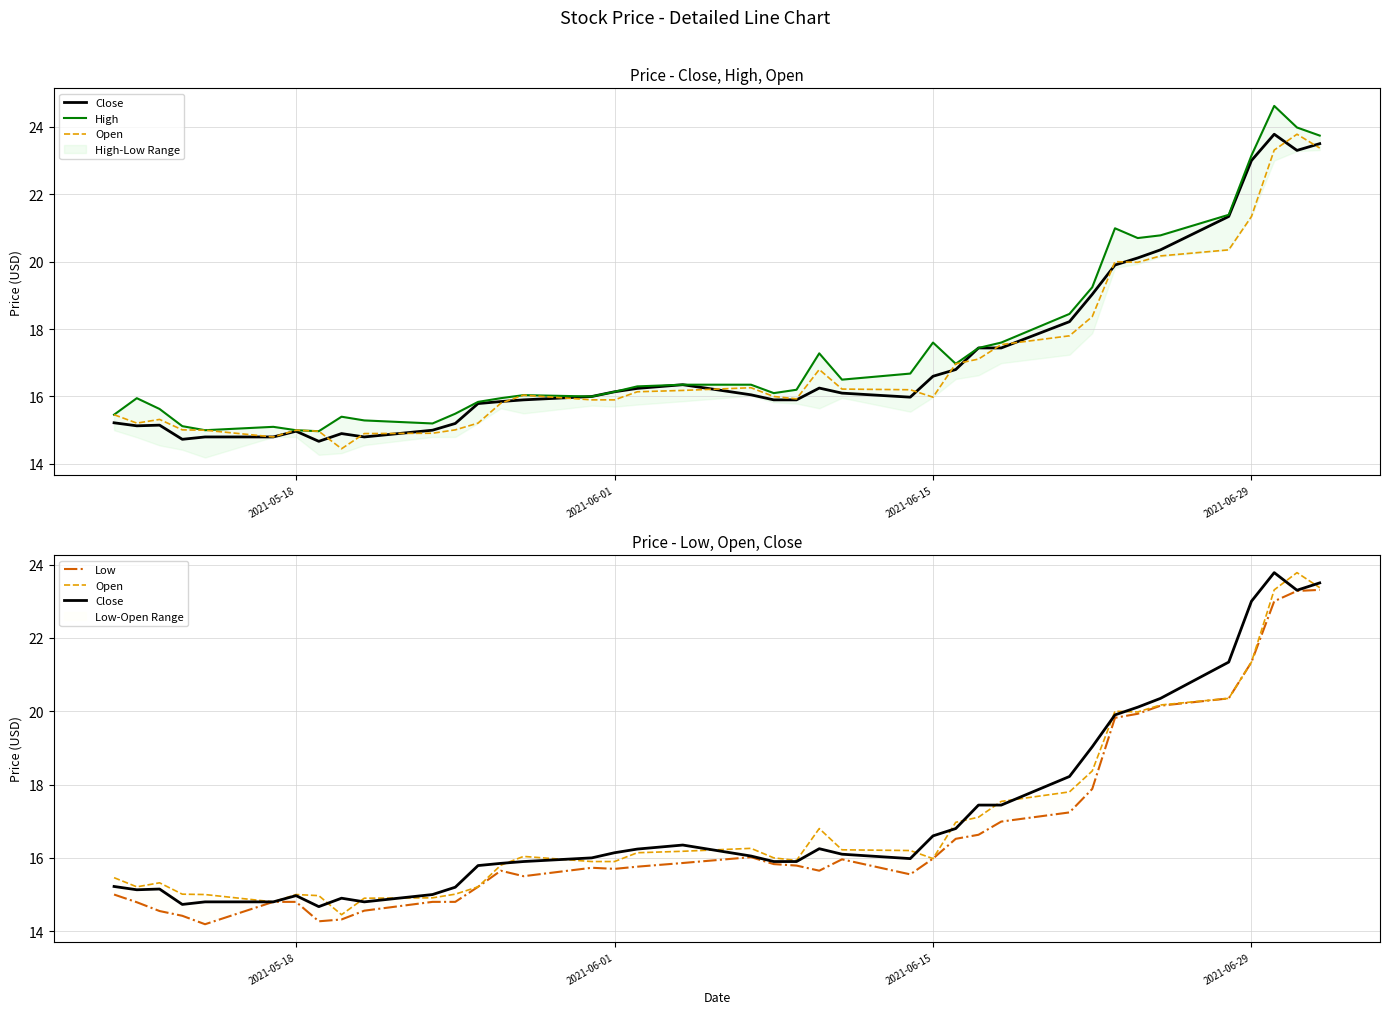

Reading left to right, transcribe all the data shown in this chart.

Close: 15.2	15.1	15.2	14.7	14.8	14.8	15.0	14.7	14.9	14.8	15.0	15.2	15.8	15.8	15.9	16.0	16.1	16.2	16.4	16.1	15.9	15.9	16.2	16.1	16.0	16.6	16.8	17.4	17.4	18.2	19.0	19.9	20.1	20.4	21.3	23.0	23.8	23.3	23.5
High: 15.5	15.9	15.6	15.1	15.0	15.1	15.0	15.0	15.4	15.3	15.2	15.5	15.8	15.9	16.0	16.0	16.1	16.3	16.4	16.4	16.1	16.2	17.3	16.5	16.7	17.6	17.0	17.4	17.6	18.4	19.2	21.0	20.7	20.8	21.4	23.1	24.6	24.0	23.7
Open: 15.5	15.2	15.3	15.0	15.0	14.8	15.0	15.0	14.4	14.9	14.9	15.0	15.2	15.8	16.0	15.9	15.9	16.1	16.2	16.3	16.0	15.9	16.8	16.2	16.2	16.0	17.0	17.1	17.5	17.8	18.4	20.0	20.0	20.2	20.4	21.3	23.3	23.8	23.4
Low: 15.0	14.8	14.6	14.4	14.2	14.8	14.8	14.3	14.3	14.6	14.8	14.8	15.2	15.7	15.5	15.7	15.7	15.8	15.9	16.0	15.8	15.8	15.7	16.0	15.6	16.0	16.5	16.6	17.0	17.2	17.9	19.8	19.9	20.1	20.4	21.3	23.0	23.3	23.3